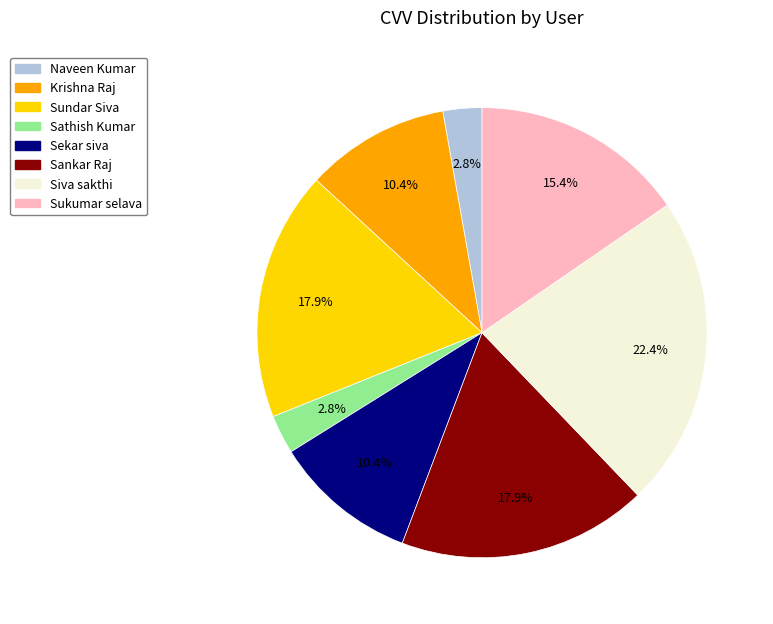

How many segments does this pie chart have?

8